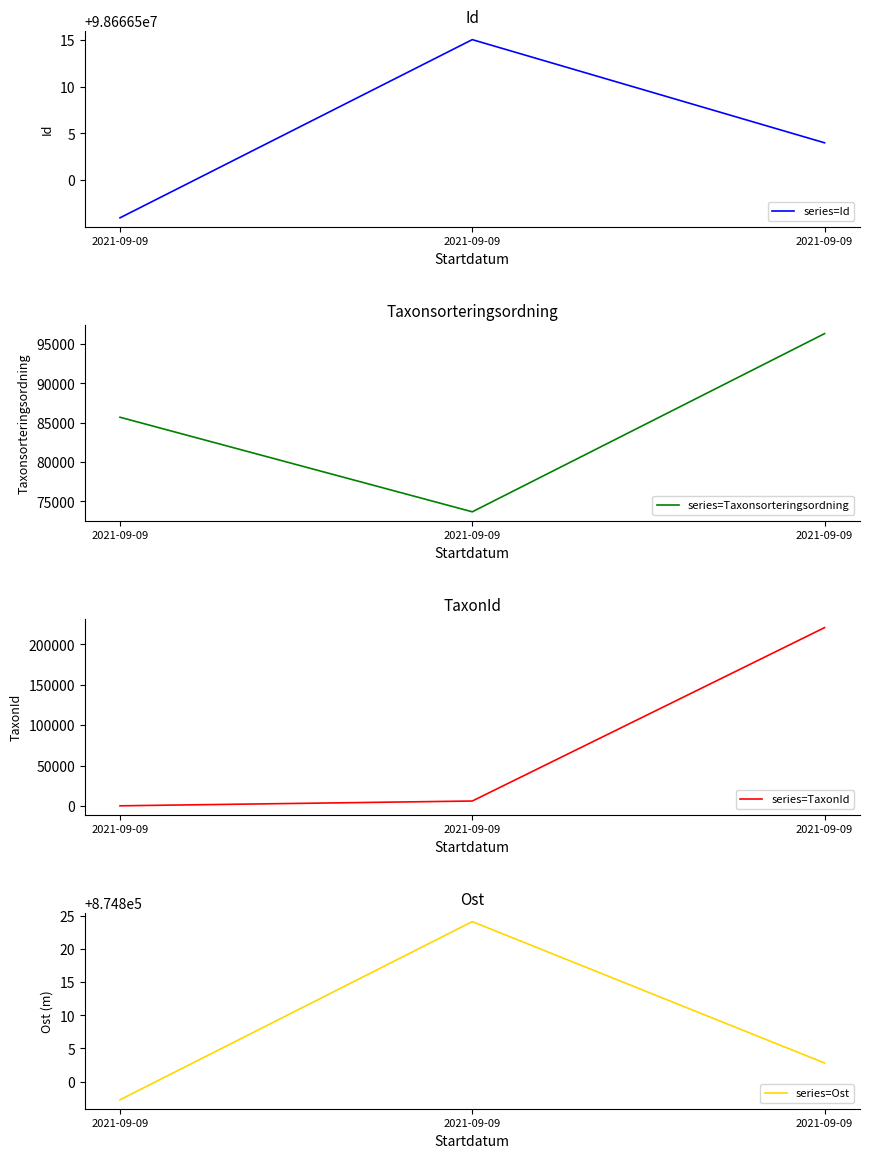

How many values in the series=Id series exceed 98666504?

1